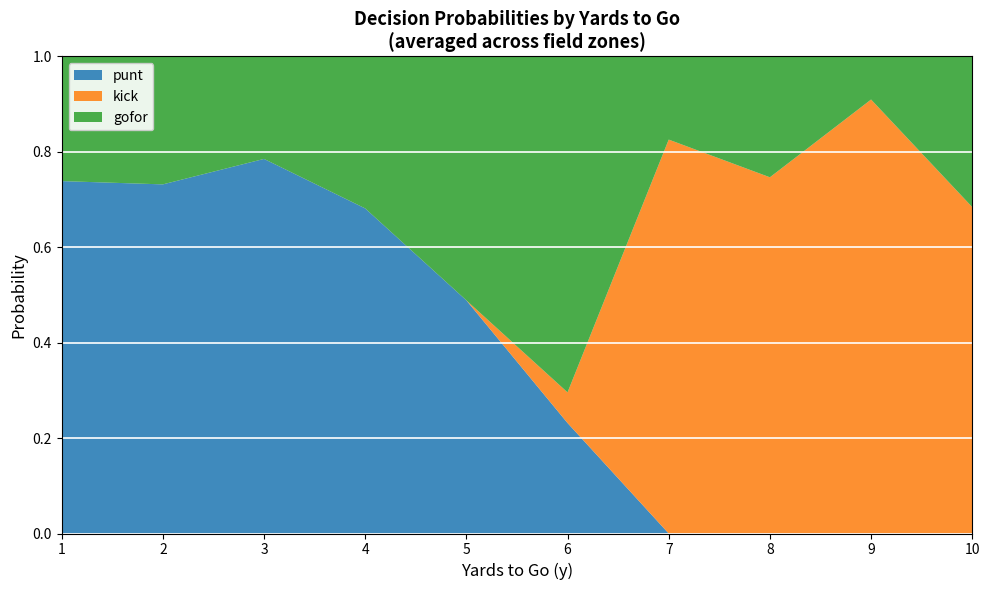

What is the total value across all series at 1?

1.0